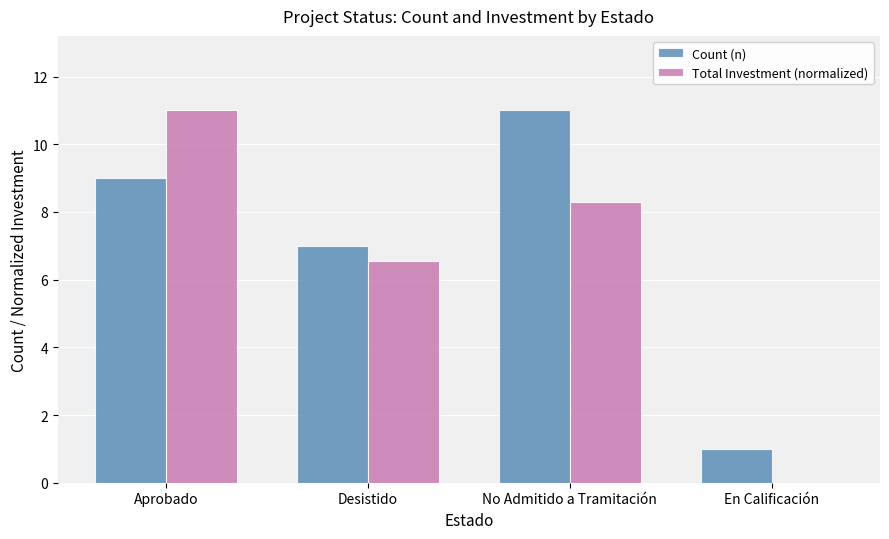

How many groups of bars are there?

4